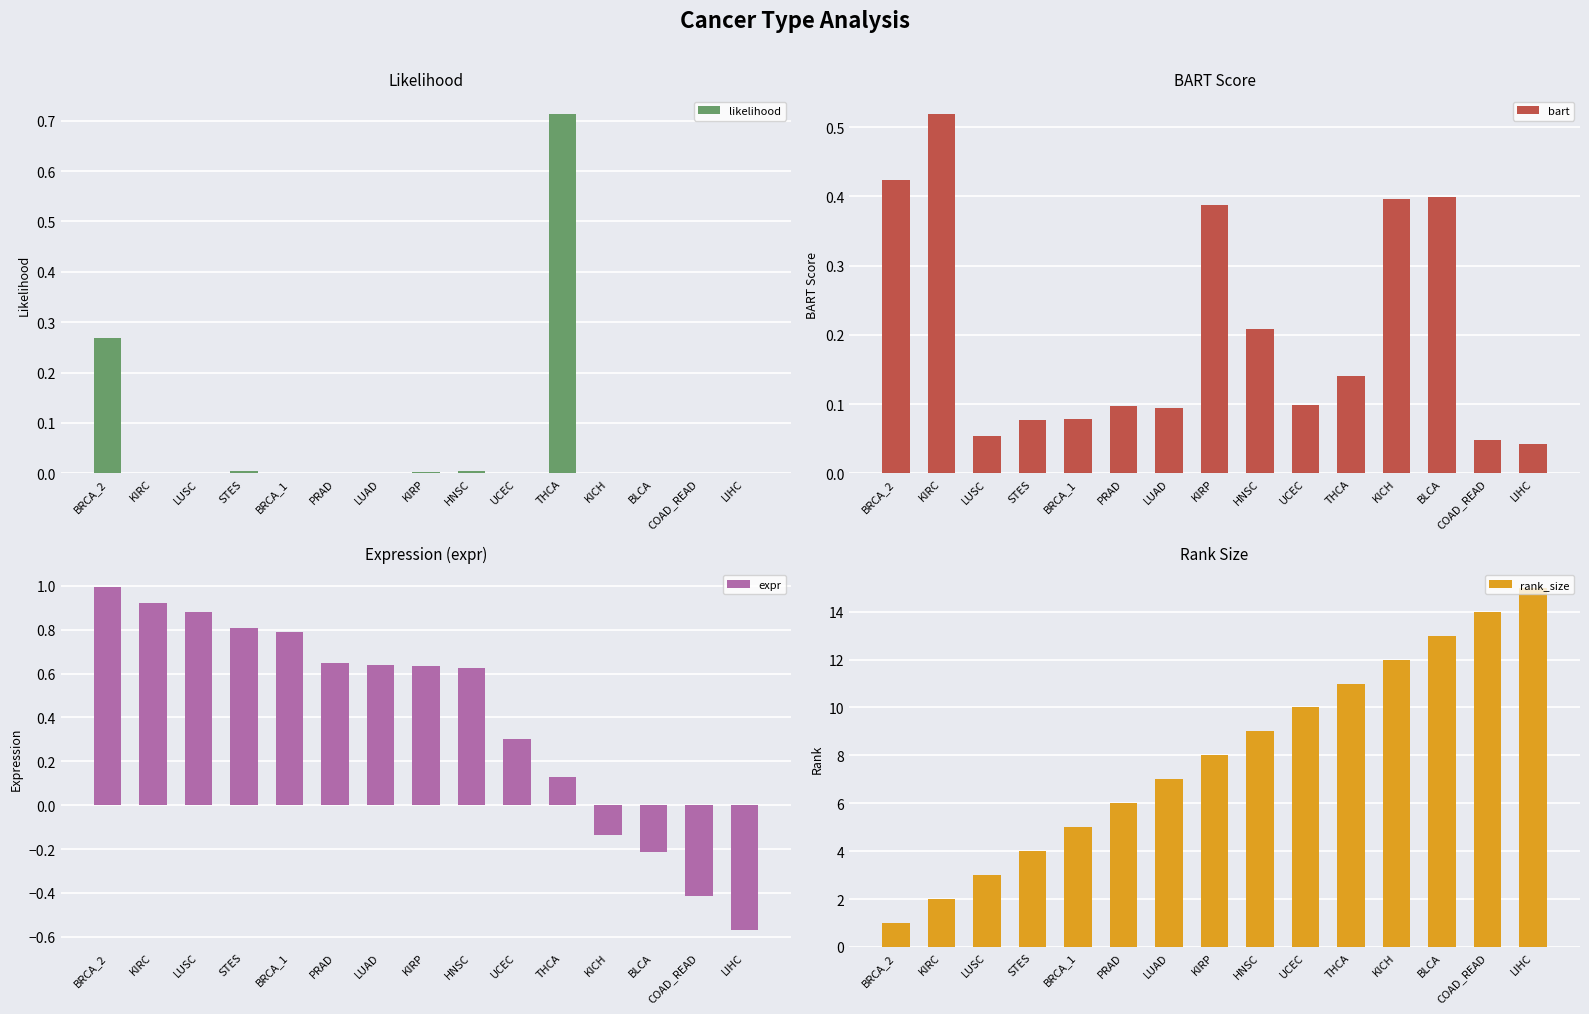

How many values in expr are below zero?

4